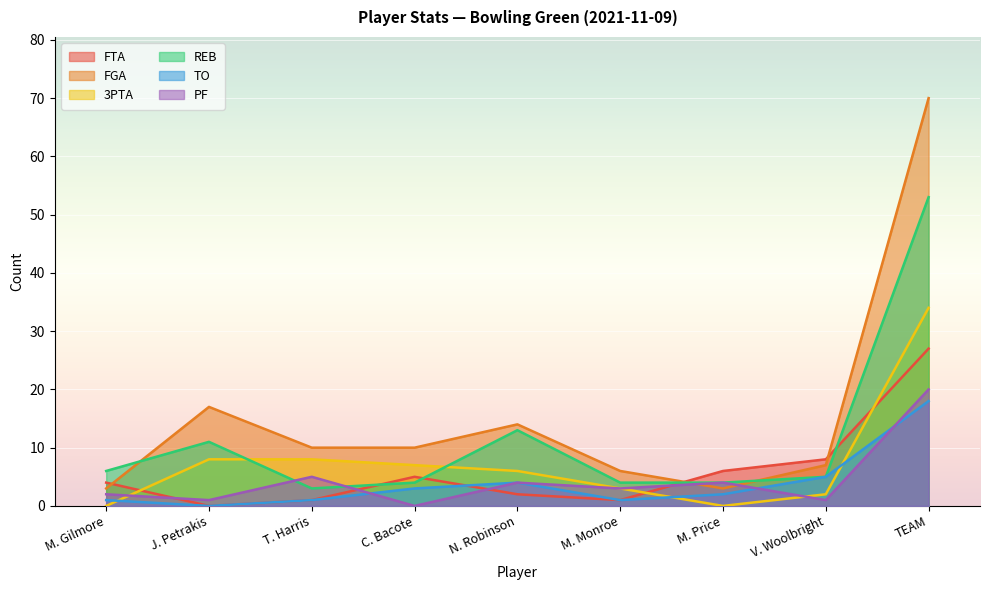

Reading left to right, what are all the values shown in this chart?

FTA: M. Gilmore=4	J. Petrakis=0	T. Harris=1	C. Bacote=5	N. Robinson=2	M. Monroe=1	M. Price=6	V. Woolbright=8	TEAM=27
FGA: M. Gilmore=3	J. Petrakis=17	T. Harris=10	C. Bacote=10	N. Robinson=14	M. Monroe=6	M. Price=3	V. Woolbright=7	TEAM=70
3PTA: M. Gilmore=0	J. Petrakis=8	T. Harris=8	C. Bacote=7	N. Robinson=6	M. Monroe=3	M. Price=0	V. Woolbright=2	TEAM=34
REB: M. Gilmore=6	J. Petrakis=11	T. Harris=3	C. Bacote=4	N. Robinson=13	M. Monroe=4	M. Price=4	V. Woolbright=5	TEAM=53
TO: M. Gilmore=1	J. Petrakis=0	T. Harris=1	C. Bacote=3	N. Robinson=4	M. Monroe=1	M. Price=2	V. Woolbright=5	TEAM=18
PF: M. Gilmore=2	J. Petrakis=1	T. Harris=5	C. Bacote=0	N. Robinson=4	M. Monroe=3	M. Price=4	V. Woolbright=1	TEAM=20